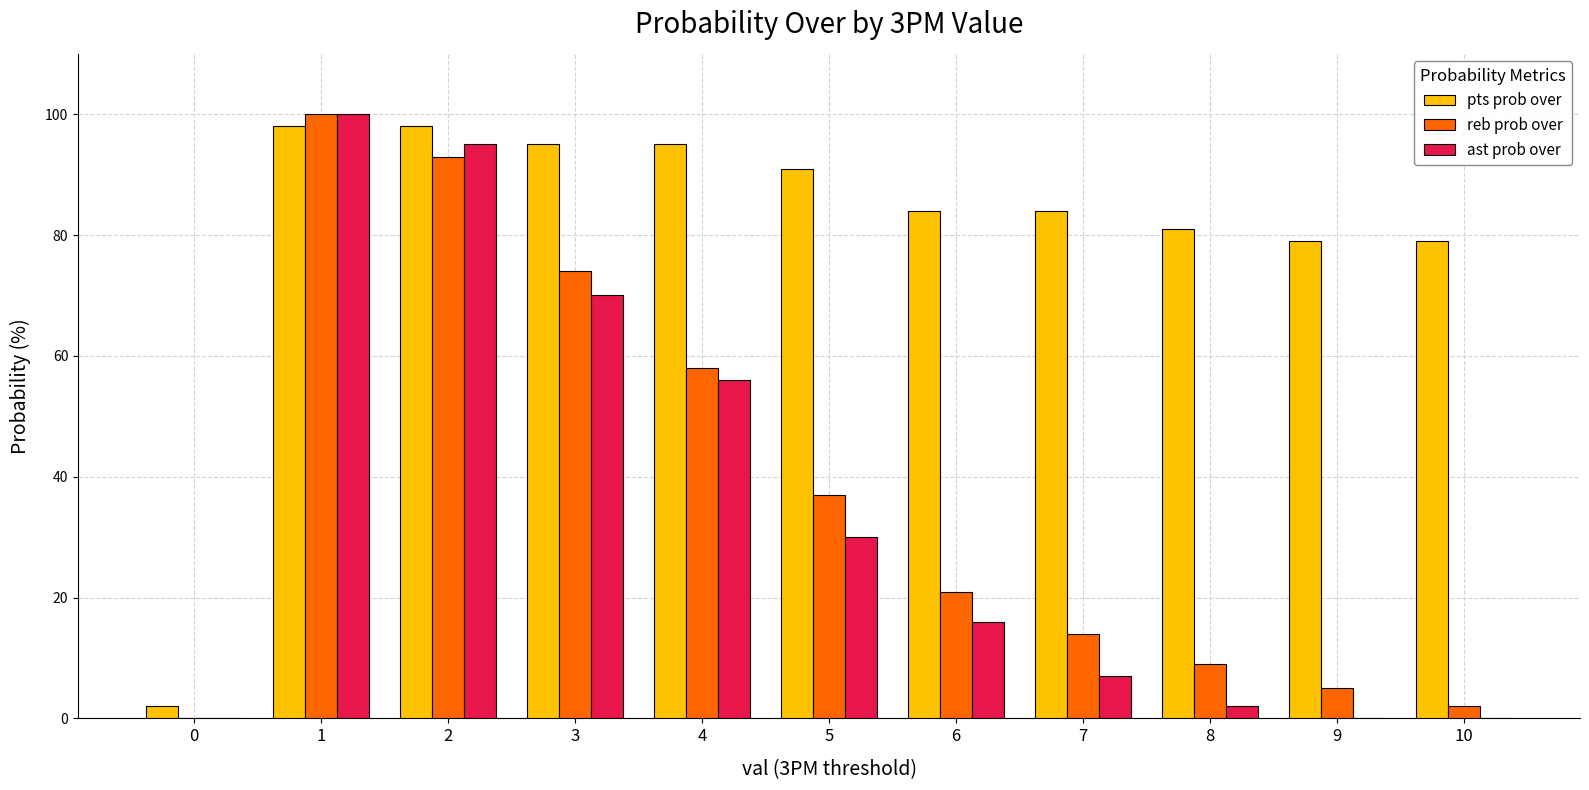

What is the sum of all reb prob over values?

413